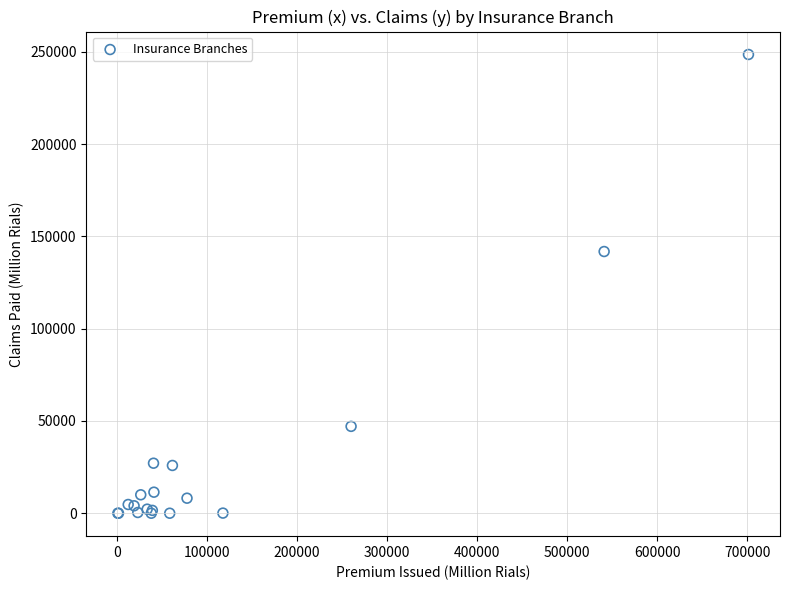

What Y value in the scatter plot is closest to 124261?

141776